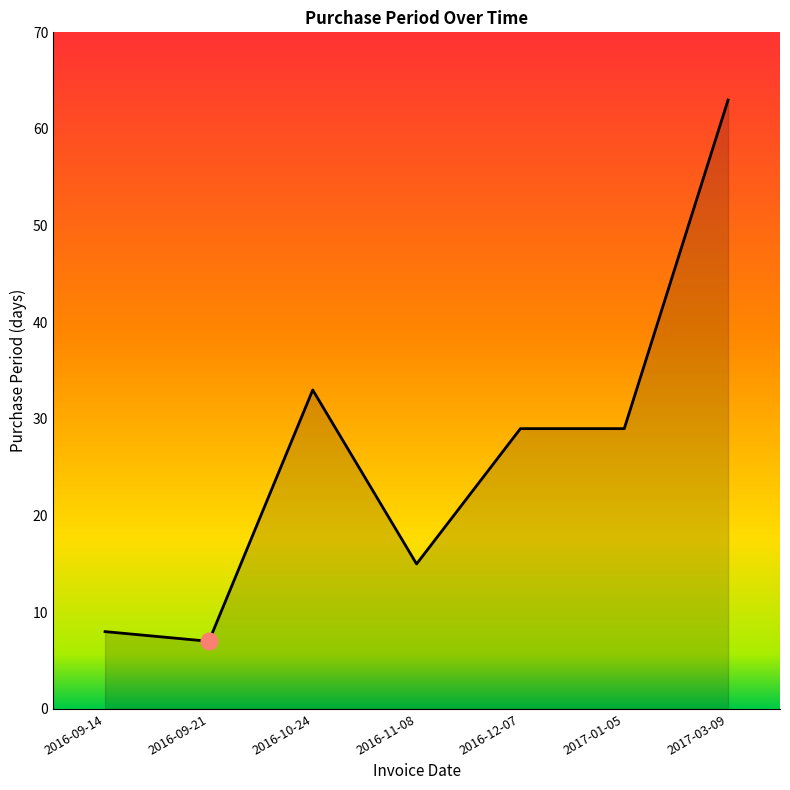

What is the sum of the values at 2016-09-21 and 2017-03-09?

70